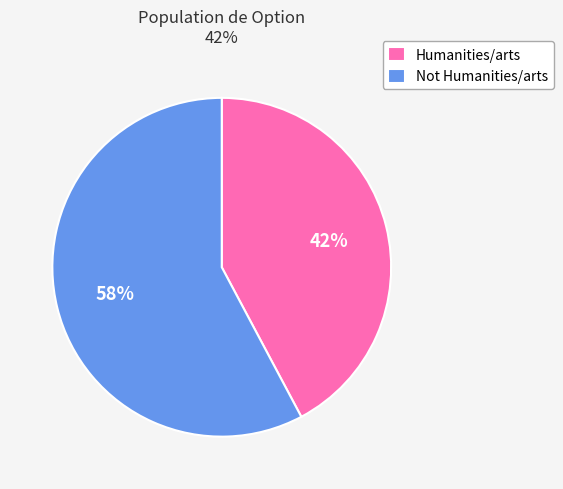

Does any single category account for the majority?

Yes